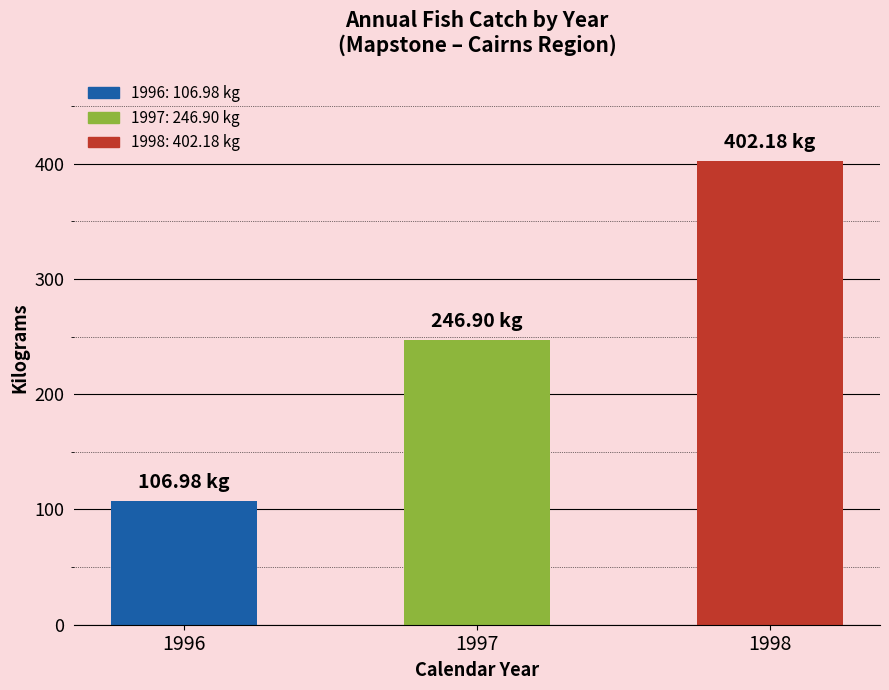

At which category does the chart reach its minimum across all series?

1996